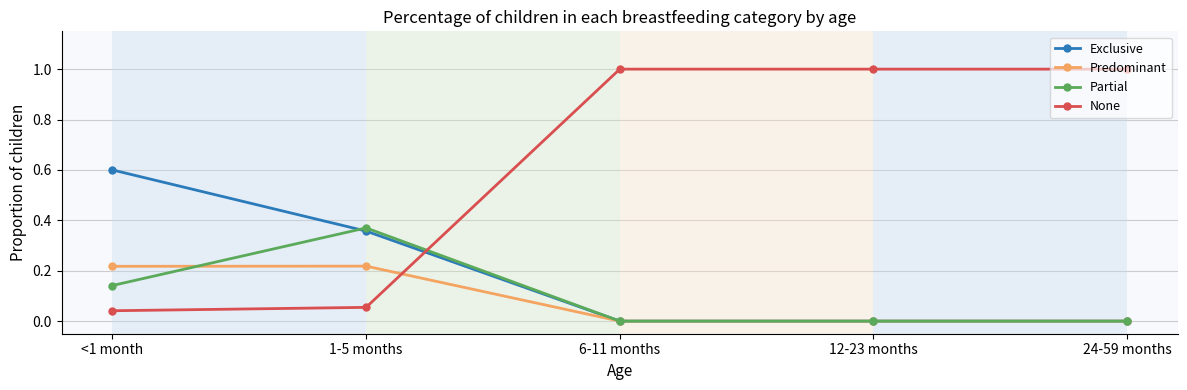

True or false: Exclusive and Partial intersect in this chart.

True